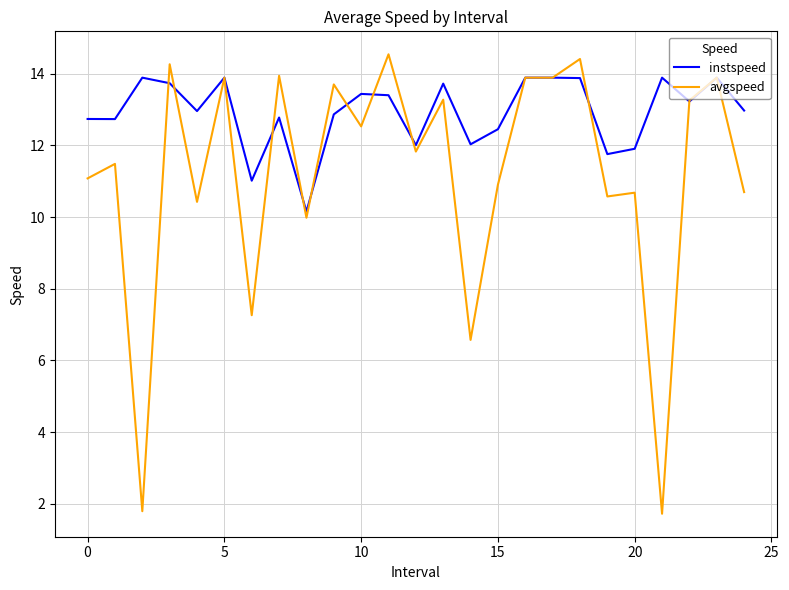

Count the number of categories in the chart.

25